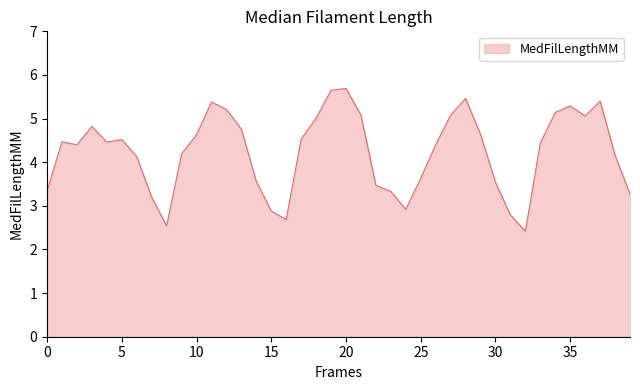

How many categories are shown in the chart?

40